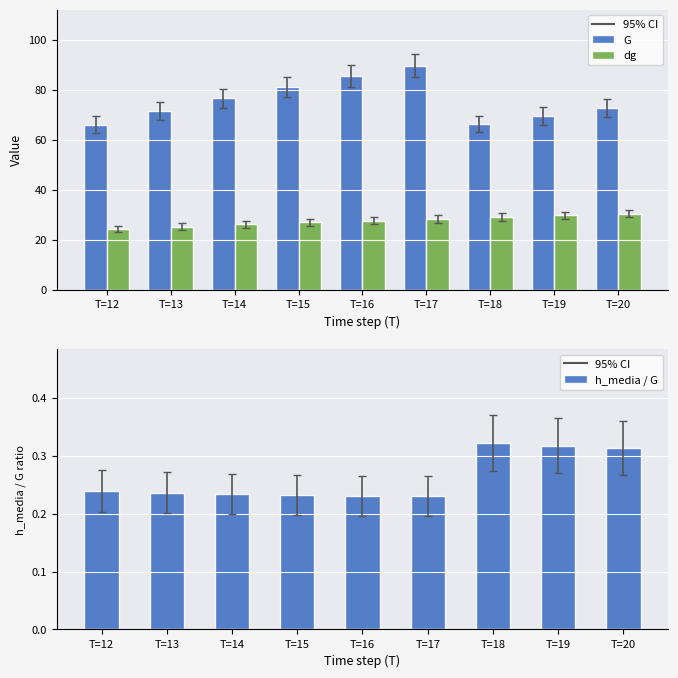

At which label is h_media / G closest to 0?

T=17